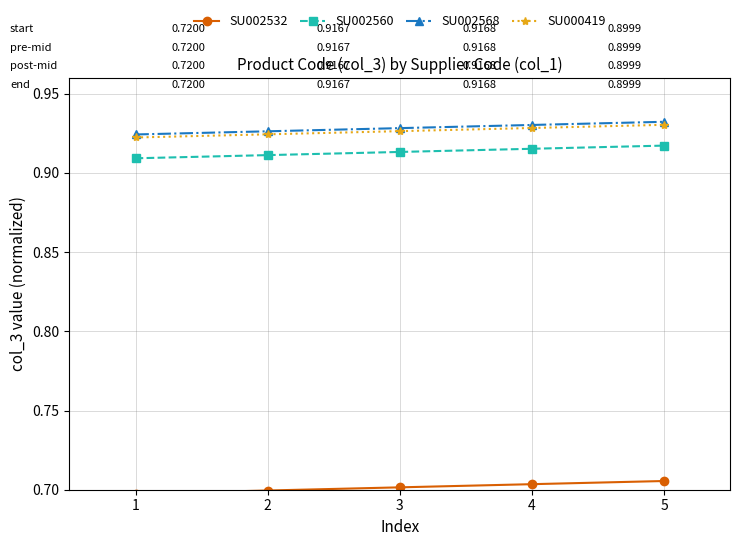

The value of SU002568 at 2 is 0.3. True or false?

False